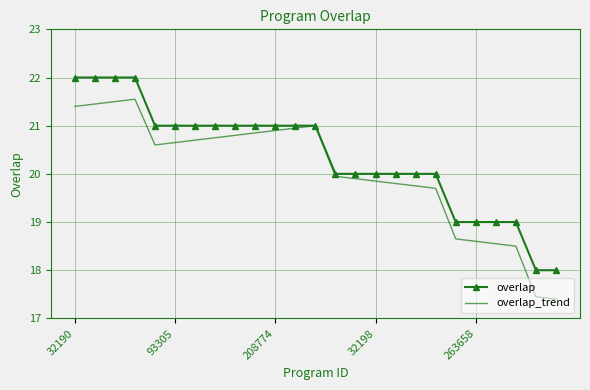

What is the maximum value shown in the chart?

22.0